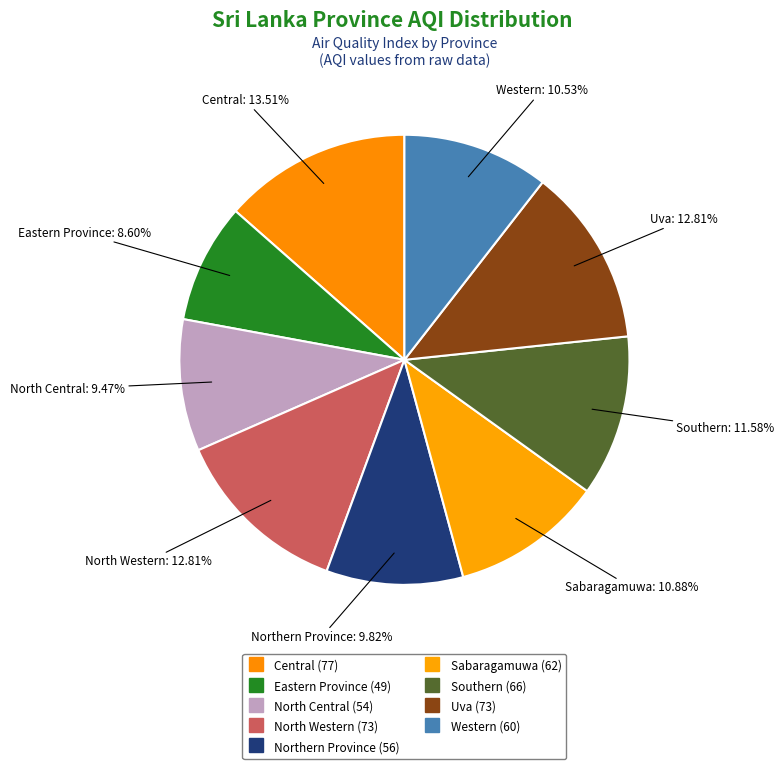

True or false: Northern Province accounts for 2% of the total.

False